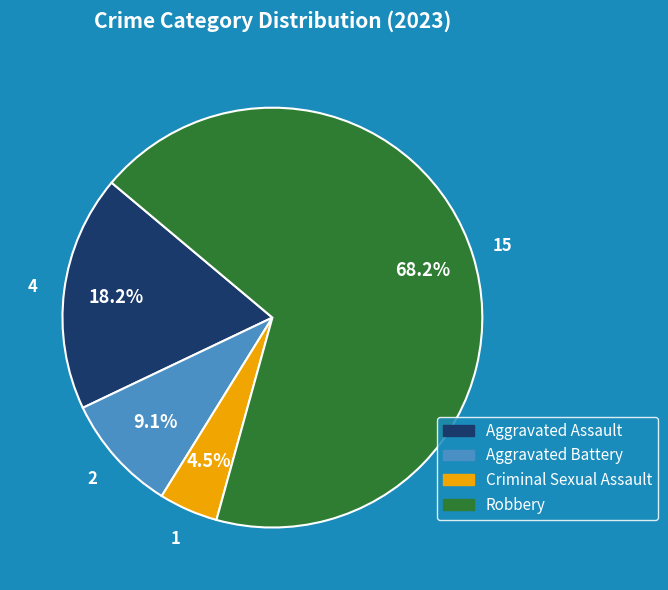

Is there any slice that represents more than half of the pie?

Yes